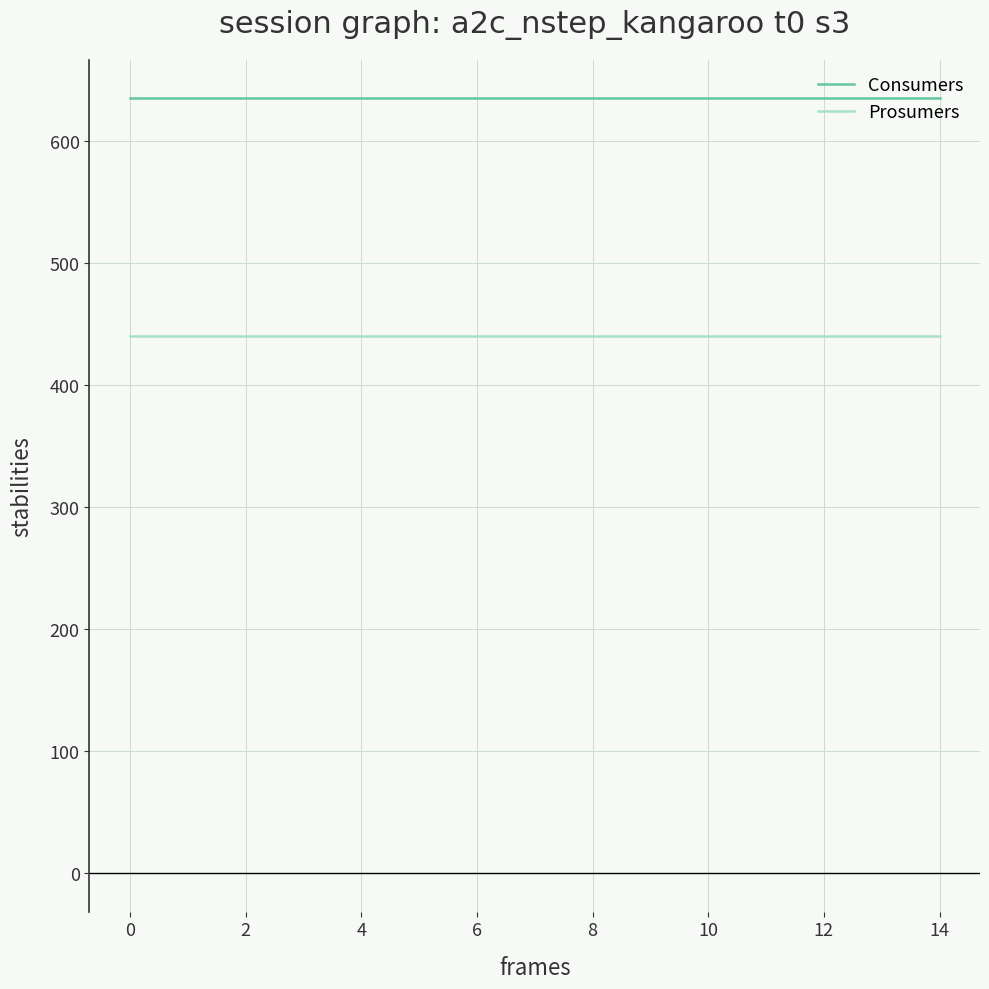

List the series in order of their overall mean, highest first.

Consumers, Prosumers